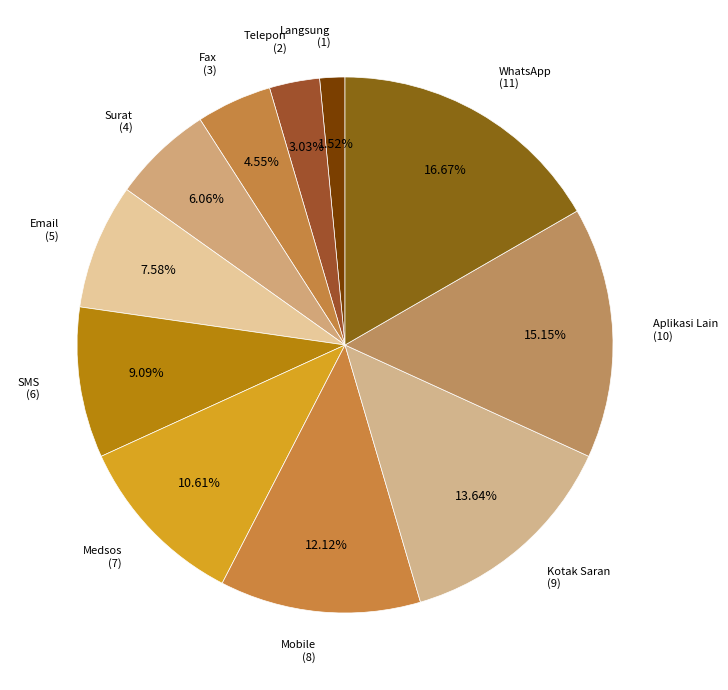

Rank the categories by value from lowest to highest.

Langsung, Telepon, Fax, Surat, Email, SMS, Medsos, Mobile, Kotak Saran, Aplikasi Lain, WhatsApp